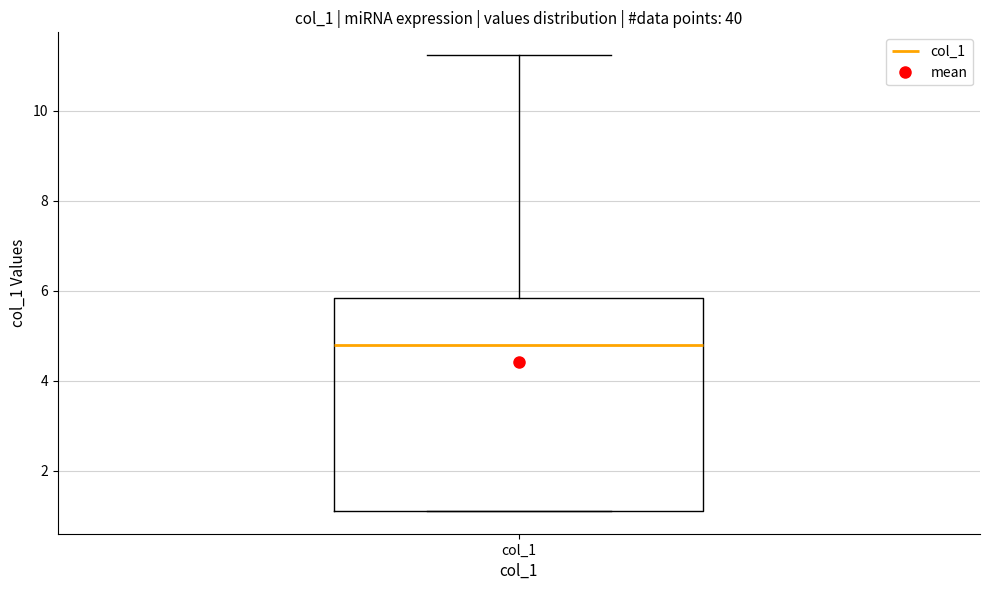

Transcribe this box plot: give where the median line is, the range the box spans, and where the two whiskers end, as read against the y-axis. The values are not printed on the chart, so give them approximately, as read against the axis.

median 4.8, box 1.2 to 5.8, whiskers 1.2 to 11.2